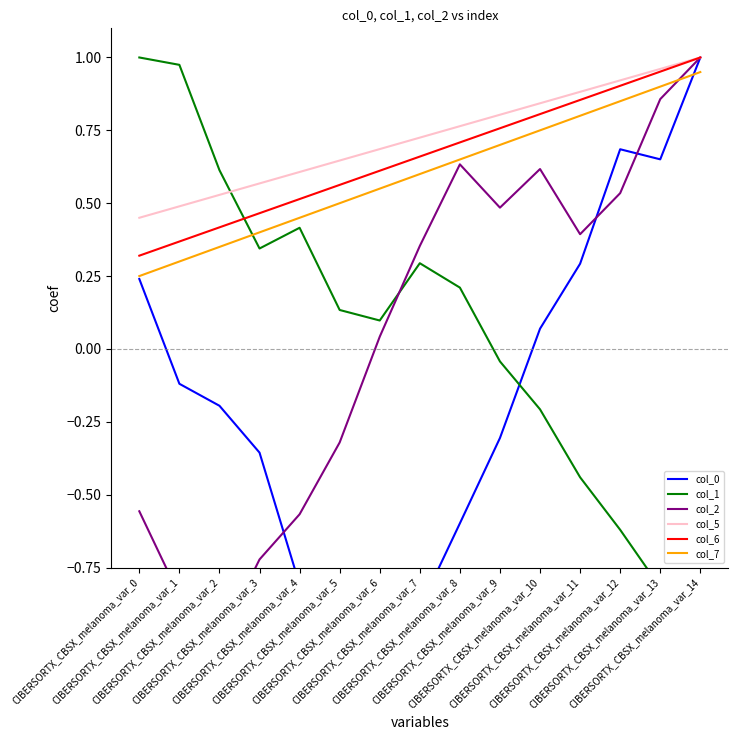

At which label is col_7 closest to 0?

CIBERSORTX_CBSX_melanoma_var_0